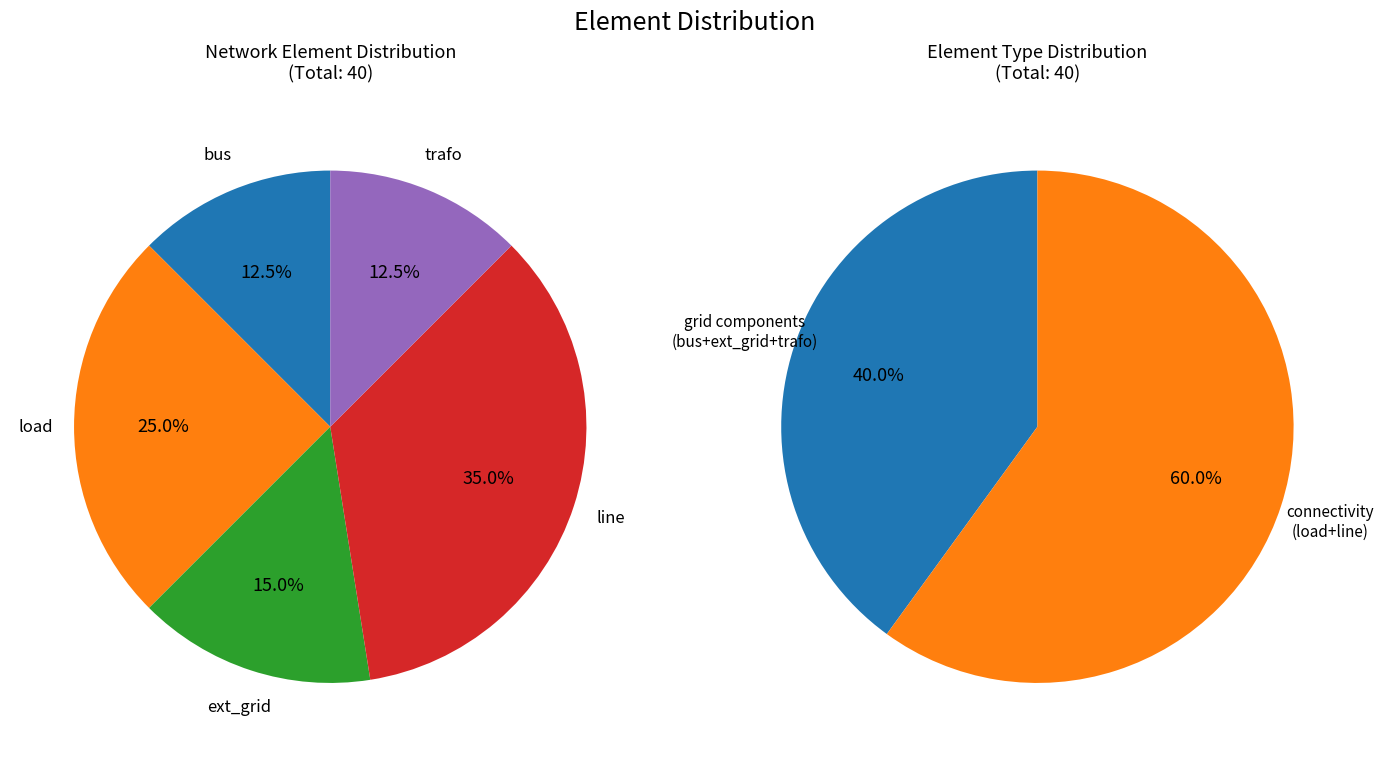

To the nearest percent, what is the difference between the largest and smallest slice percentages?

22%